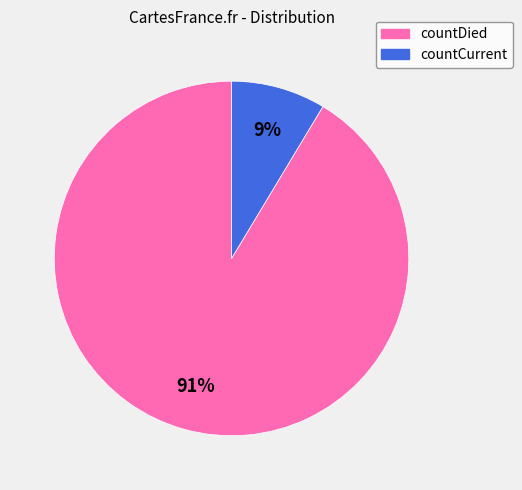

Is the sum of countDied and countCurrent greater than half?

Yes